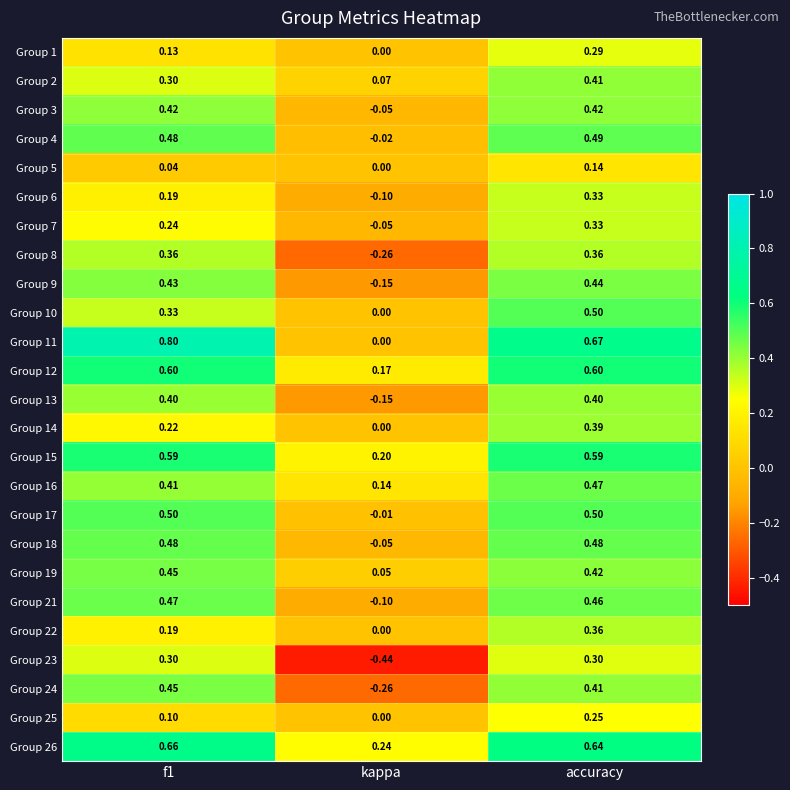

At which category is the sum across all series the highest?

accuracy